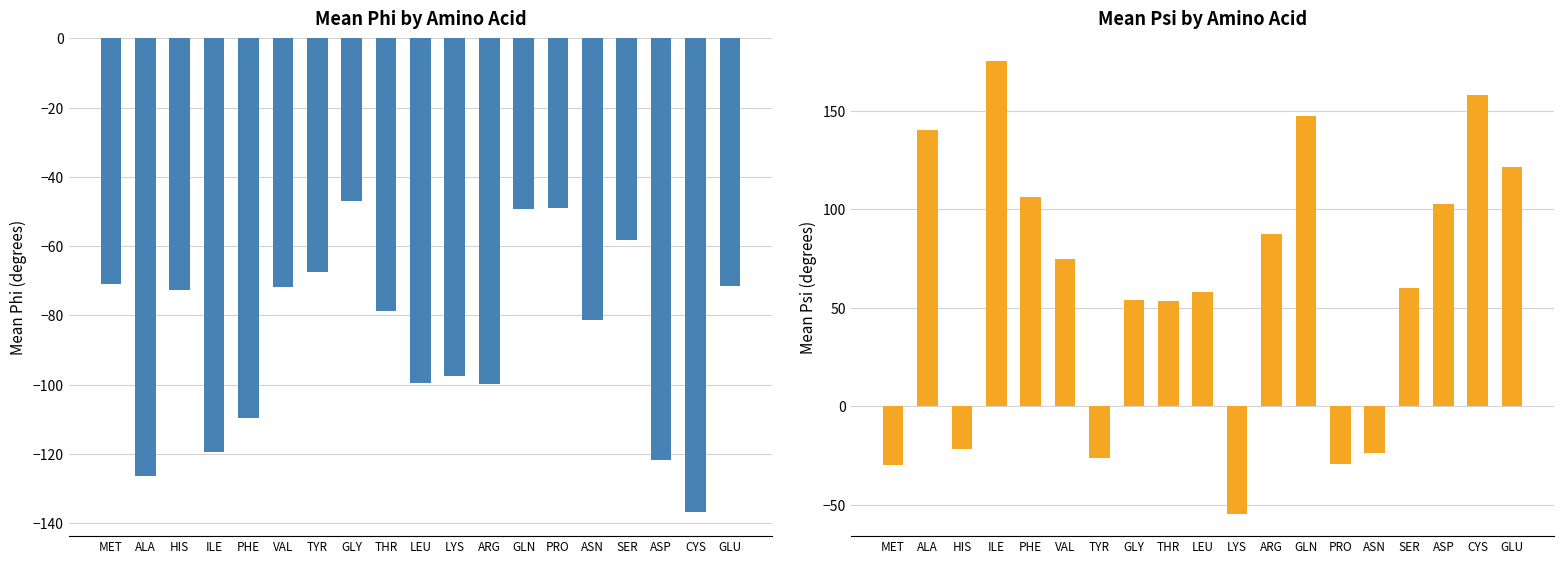

Which series has the widest spread of values?

Mean Psi